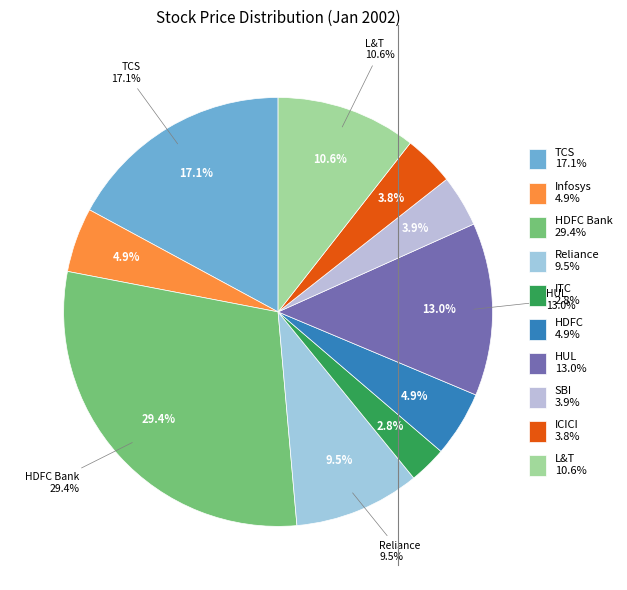

What percentage is the HDFCB IN Equity slice, to the nearest percent?

29%